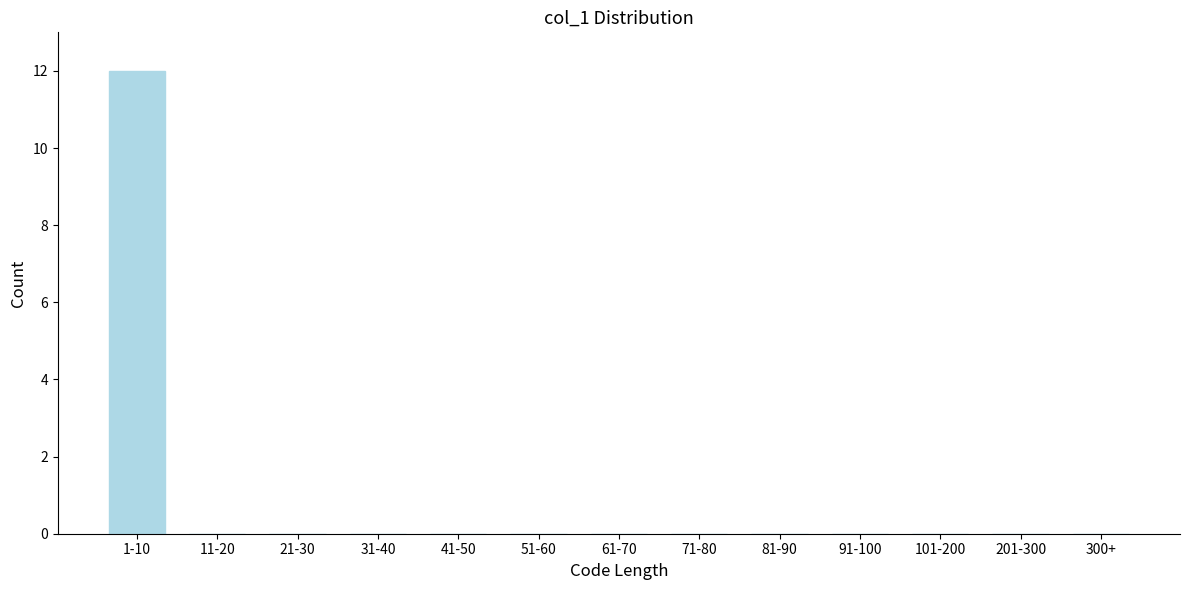

Reading left to right, extract all data points from this chart.

1-10=12	11-20=0	21-30=0	31-40=0	41-50=0	51-60=0	61-70=0	71-80=0	81-90=0	91-100=0	101-200=0	201-300=0	300+=0